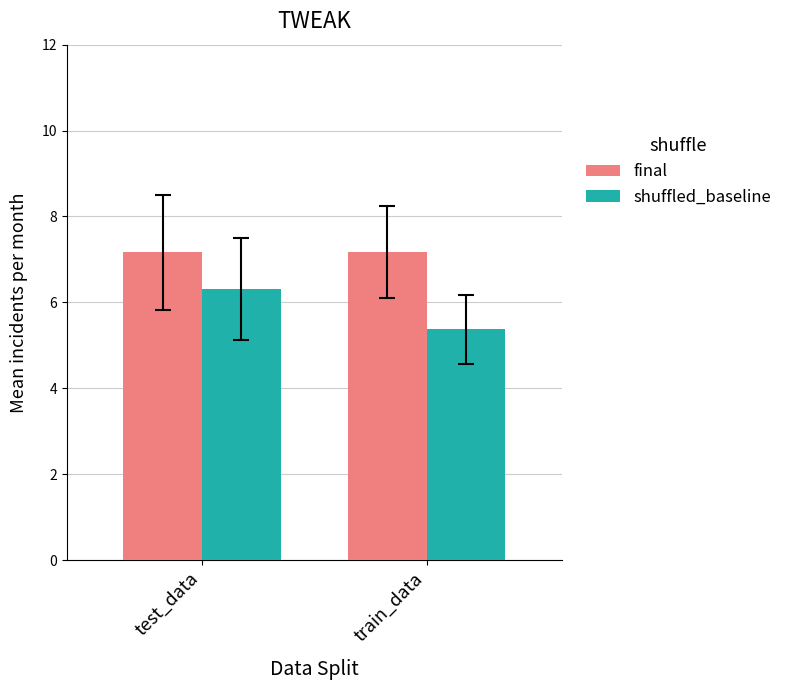

Which series has the largest range (max minus min)?

shuffled_baseline